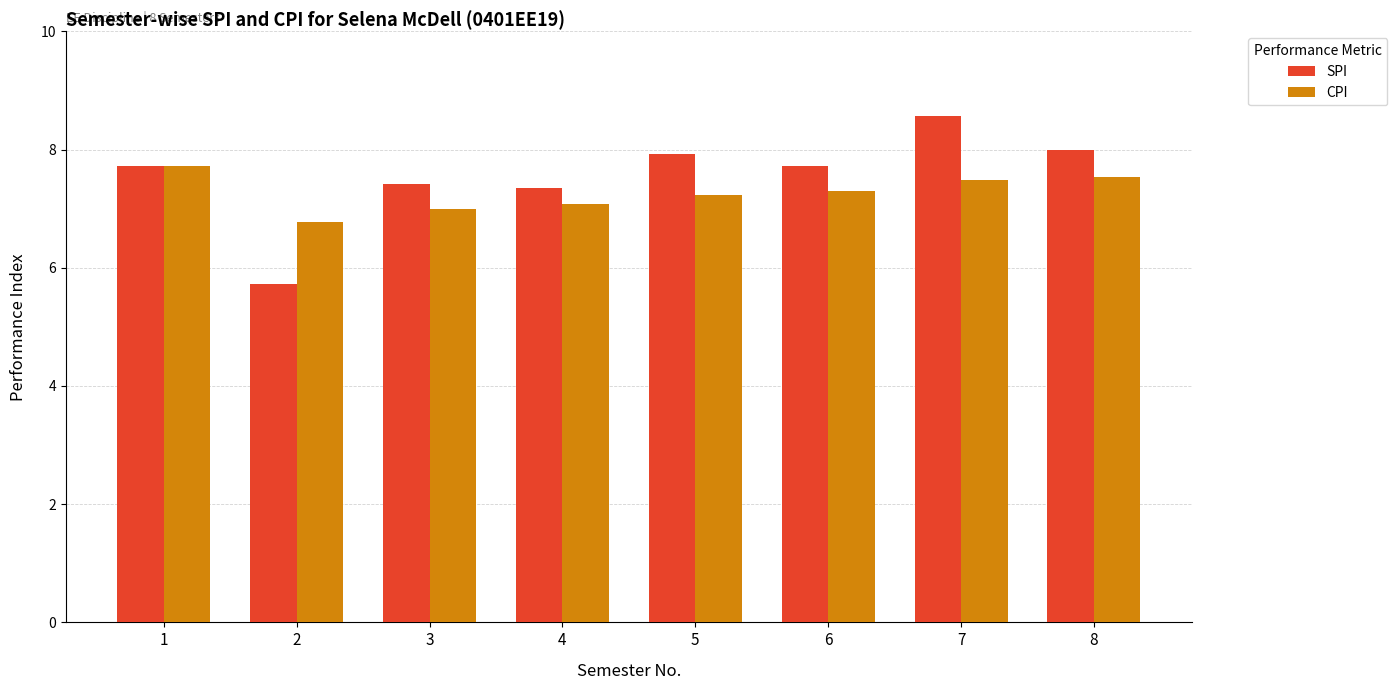

Does the chart contain any negative values?

No